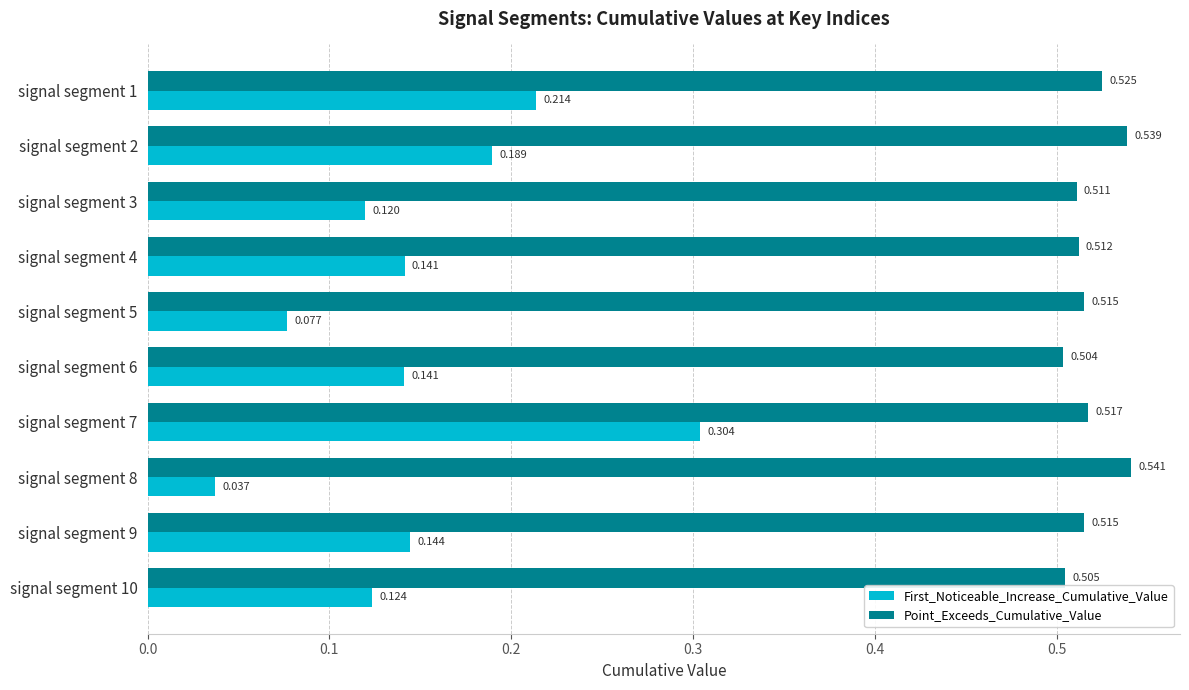

List the series in order of their overall mean, lowest first.

First_Noticeable_Increase_Cumulative_Value, Point_Exceeds_Cumulative_Value